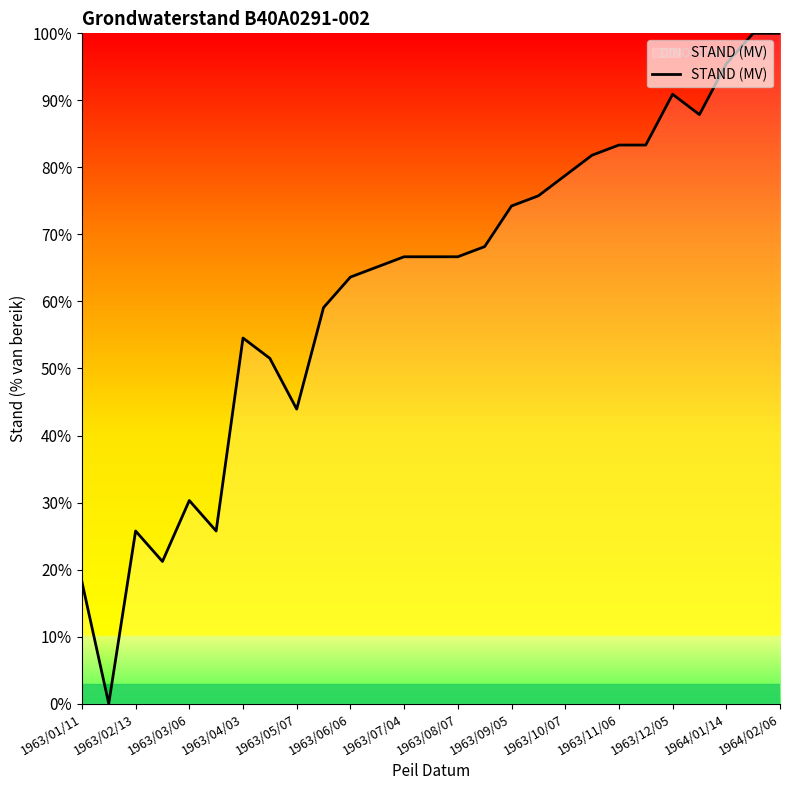

What is the difference between the maximum and minimum values?

100.0